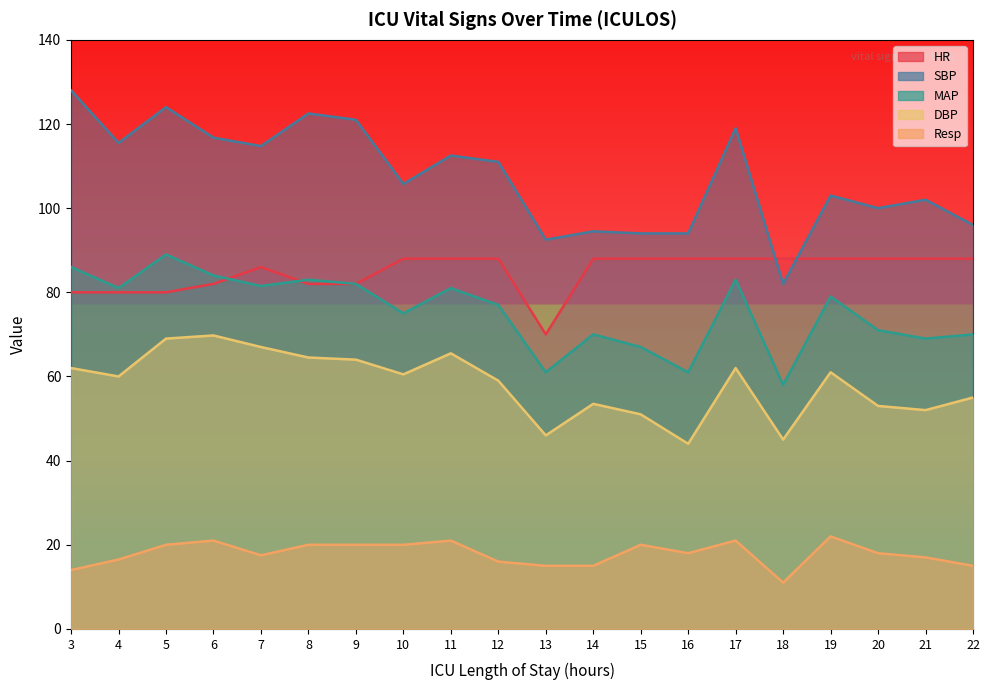

Where is the first local maximum for DBP?

6